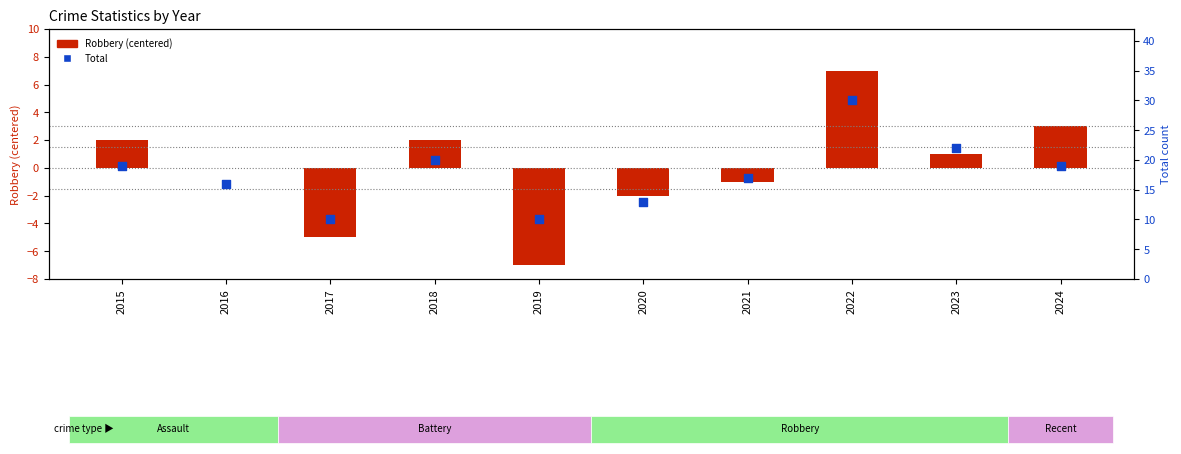

Which series has the widest spread of Y values?

Total